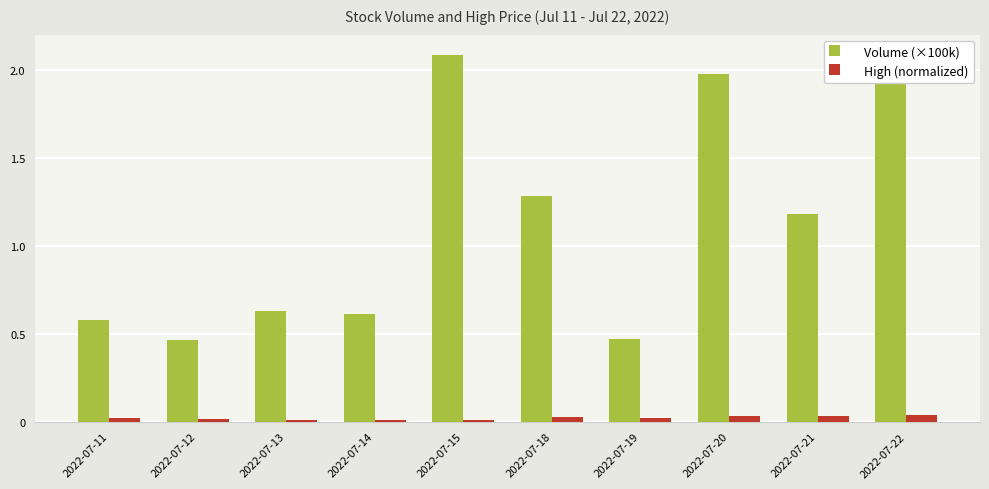

Where does the Volume (×100k) series first go above 1?

2022-07-15